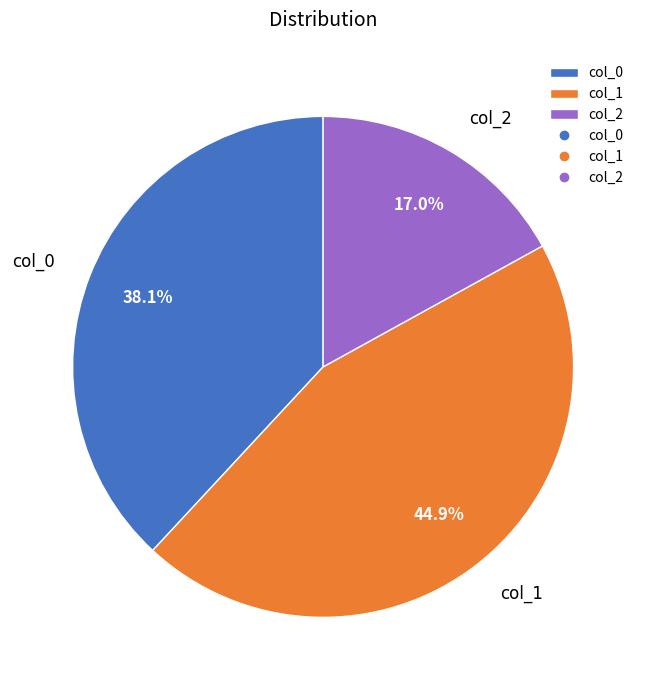

True or false: col_1 accounts for 45% of the total.

True